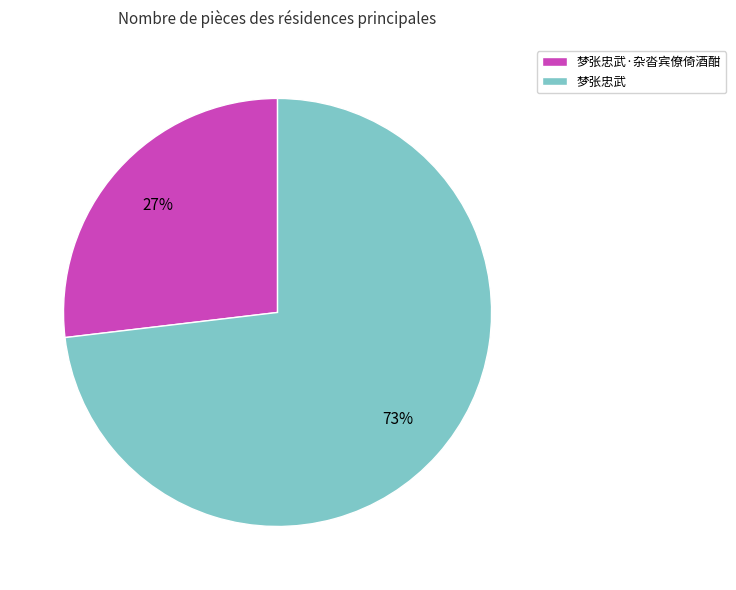

Does any single category account for the majority?

Yes